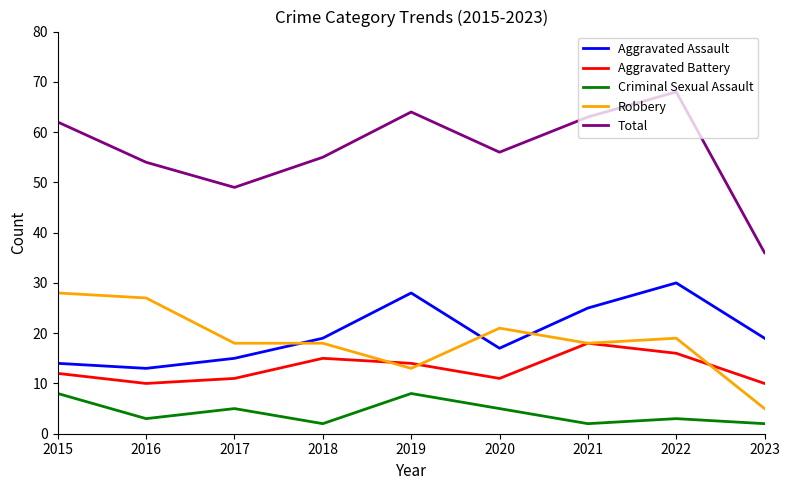

Reading left to right, extract all data points from this chart.

Aggravated Assault: 14	13	15	19	28	17	25	30	19
Aggravated Battery: 12	10	11	15	14	11	18	16	10
Criminal Sexual Assault: 8	3	5	2	8	5	2	3	2
Robbery: 28	27	18	18	13	21	18	19	5
Total: 62	54	49	55	64	56	63	68	36